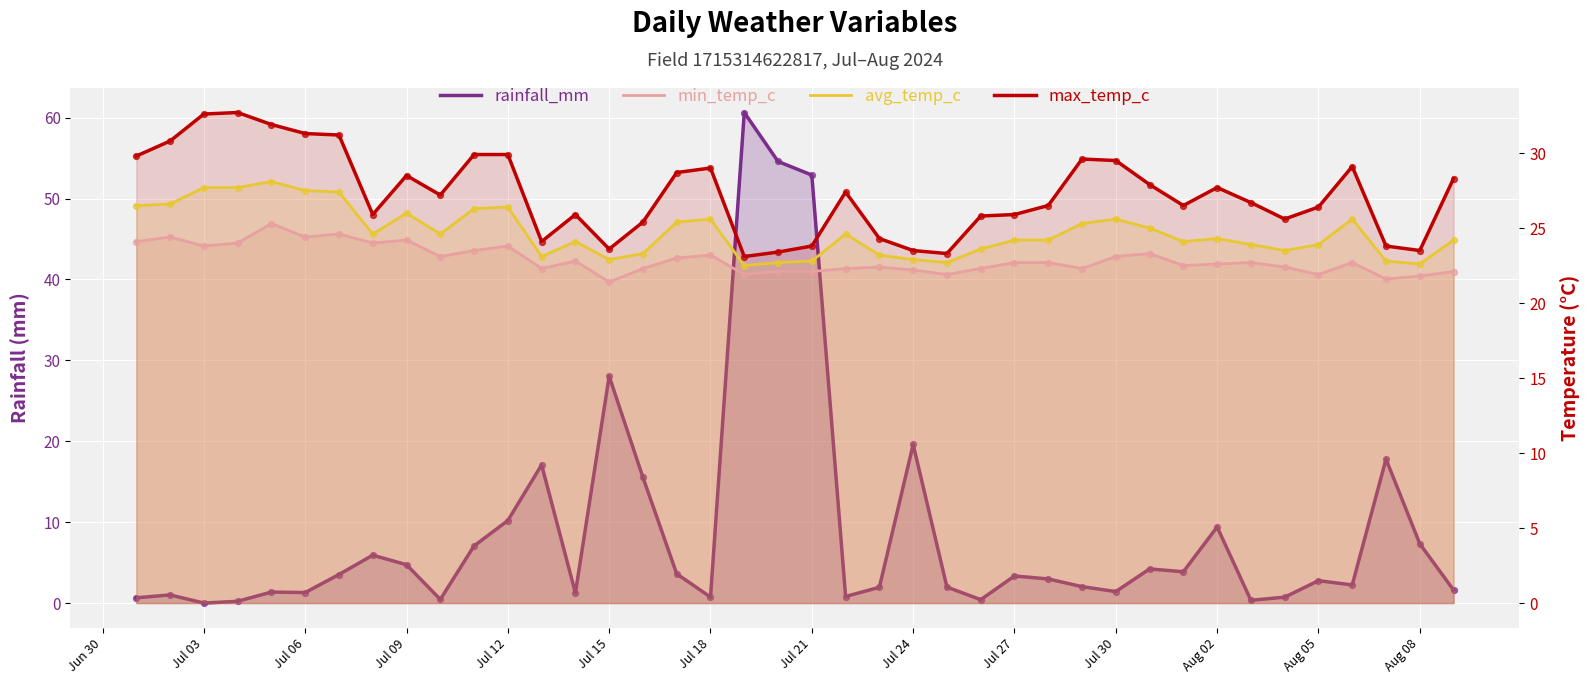

Which series reaches the maximum Y coordinate?

rainfall_mm